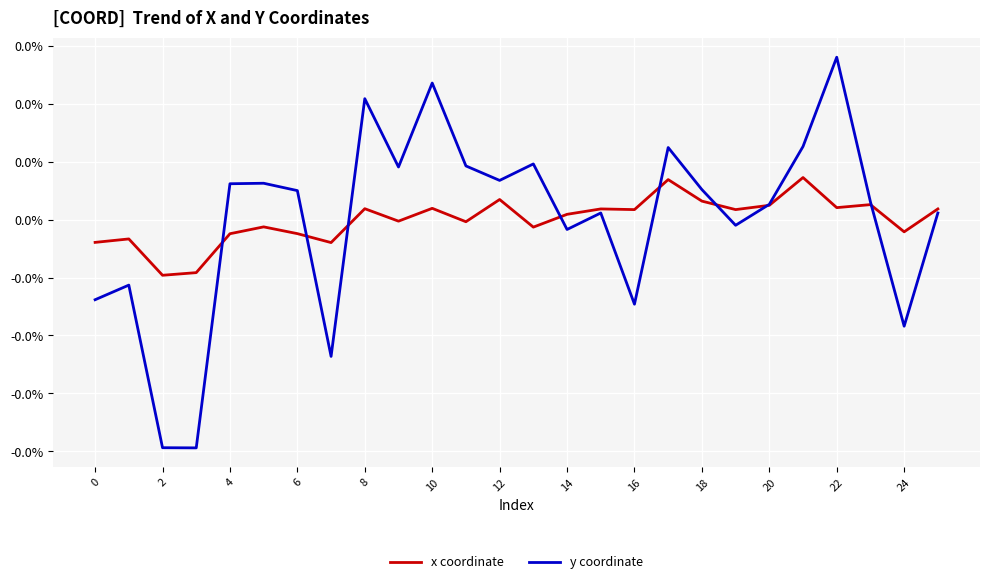

True or false: y coordinate and x coordinate cross at least once.

True